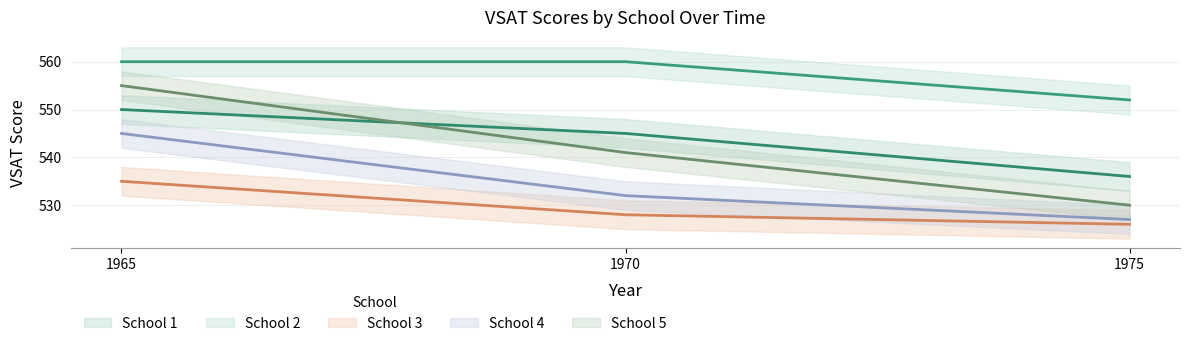

Reading left to right, transcribe all the data shown in this chart.

School 1: 550	545	536
School 2: 560	560	552
School 3: 535	528	526
School 4: 545	532	527
School 5: 555	541	530